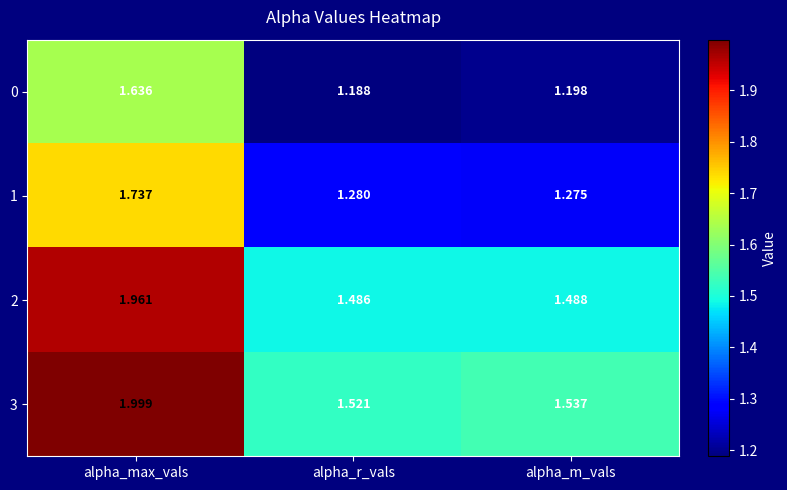

At which category does the chart reach its peak across all series?

alpha_max_vals